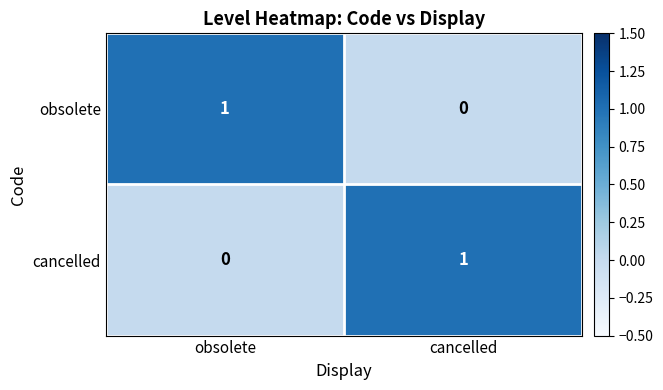

What is the difference between the highest and lowest values at cancelled?

1